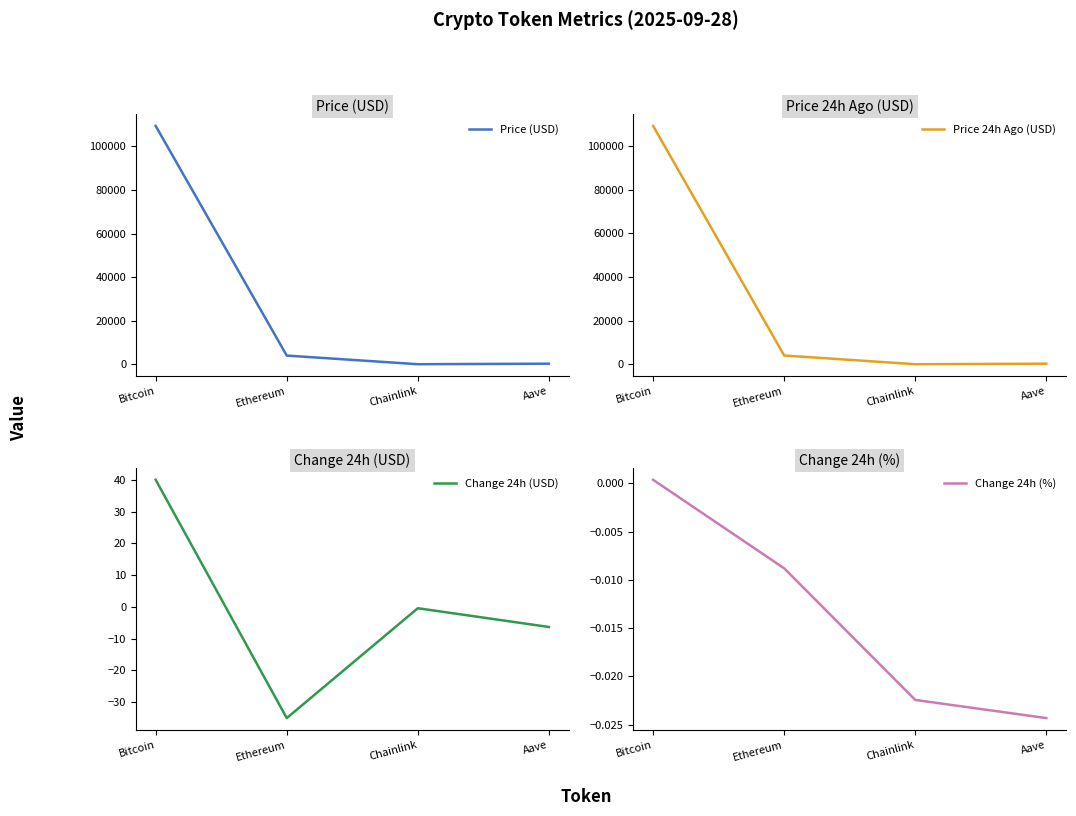

Rank the series by their maximum value, from highest to lowest.

Price (USD), Price 24h Ago (USD), Change 24h (USD), Change 24h (%)